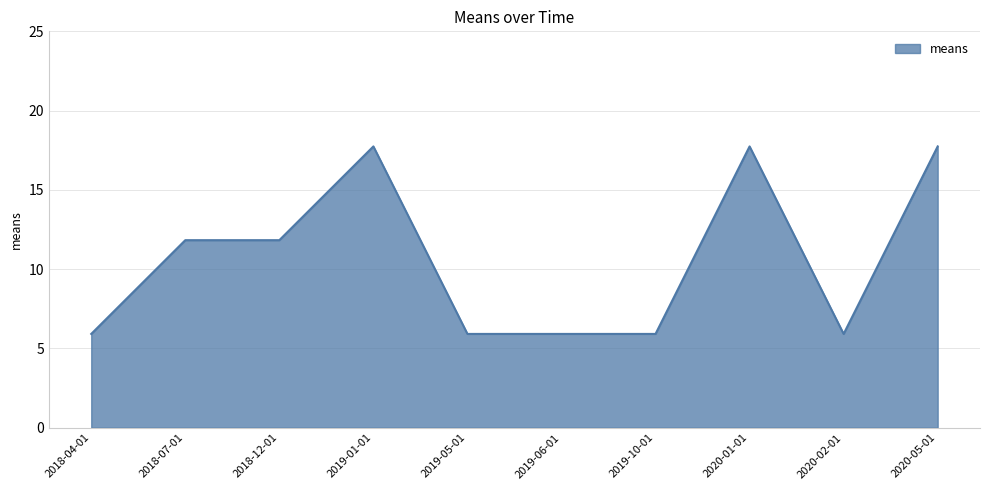

What position from the right is 2019-10-01?

4